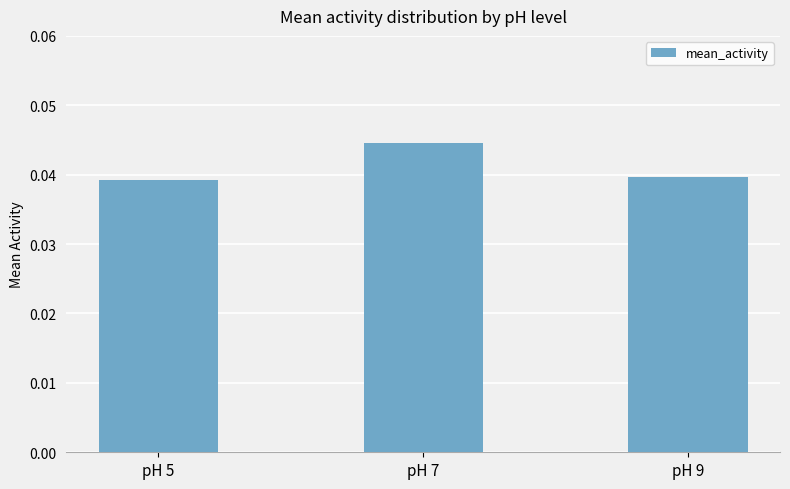

The chart shows a value of 0.1 at pH 9. True or false?

False